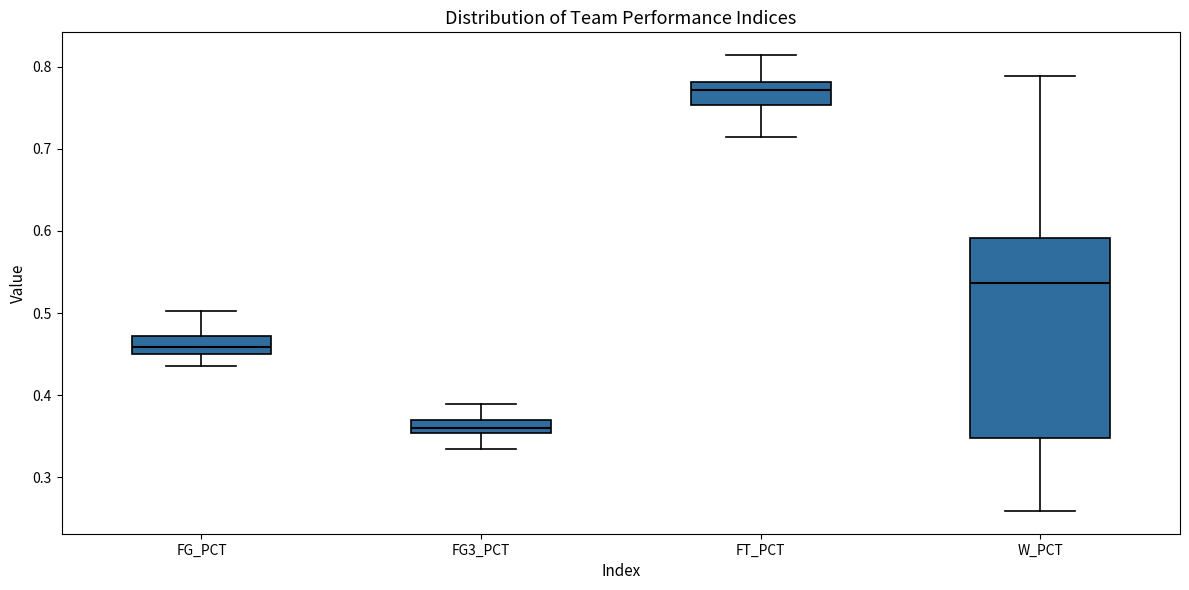

Which box's median line is the highest?

FT_PCT